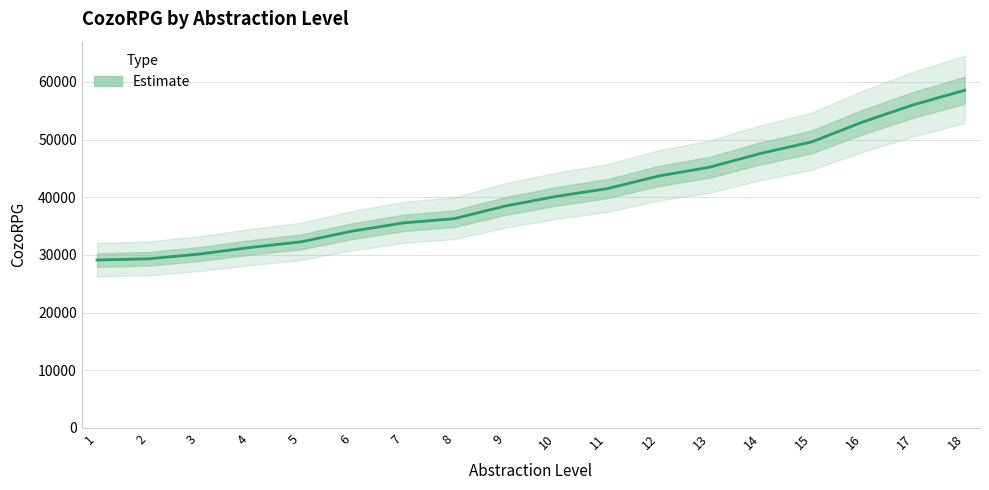

Rank the categories by value from highest to lowest.

18, 17, 16, 15, 14, 13, 12, 11, 10, 9, 8, 7, 6, 5, 4, 3, 2, 1